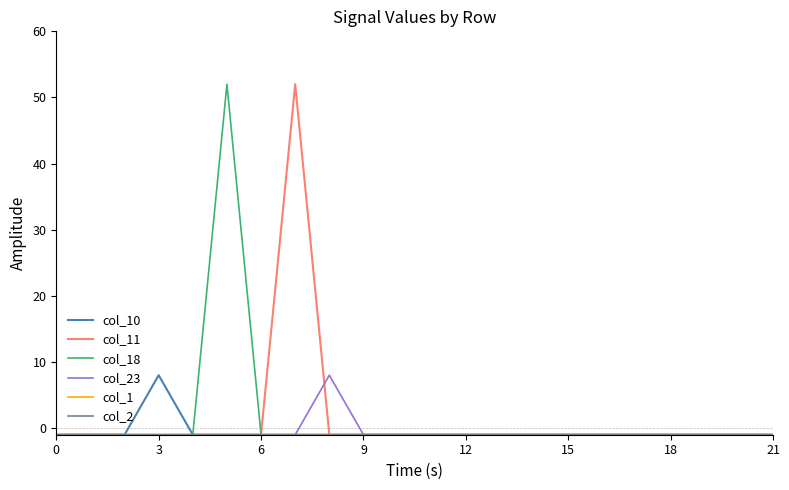

Is this an area chart (filled region under the line)?

No